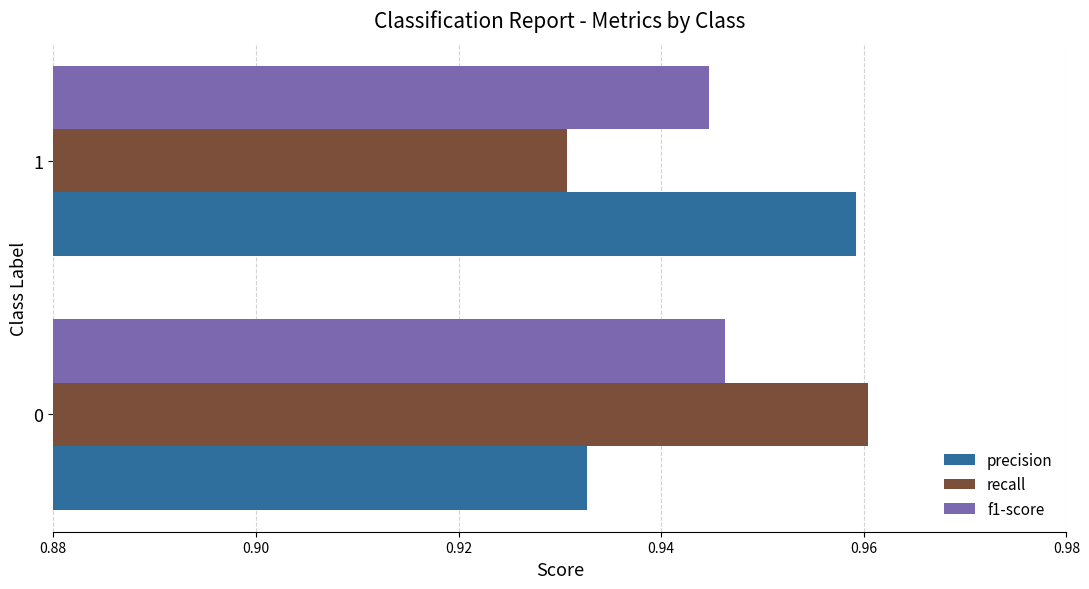

What are all the series names shown in the legend?

precision, recall, f1-score